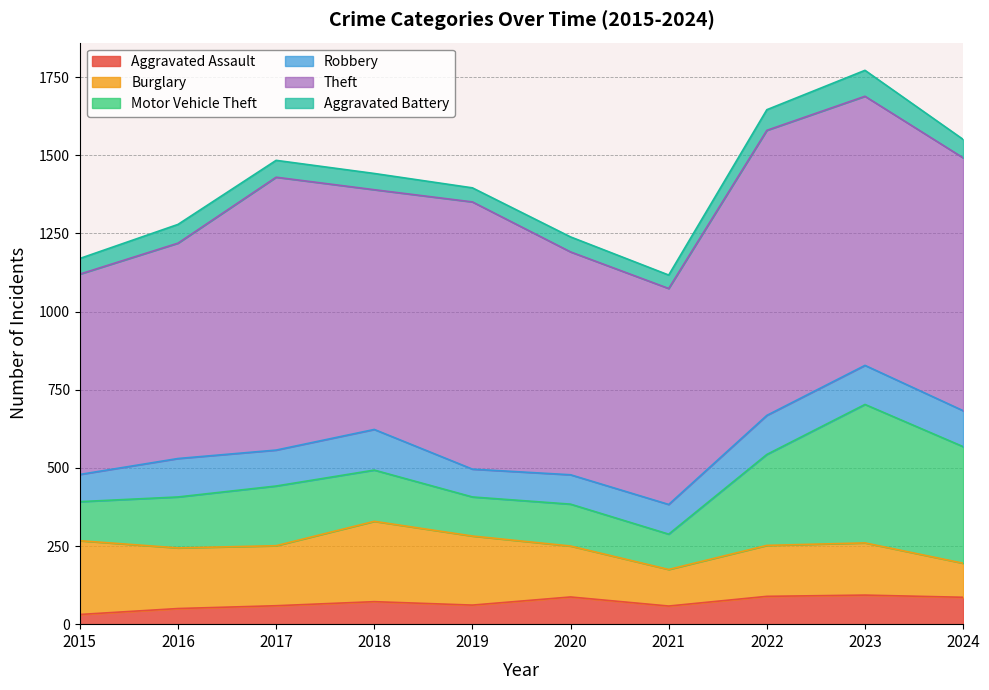

The value of Aggravated Assault at 2019 is 61. True or false?

True